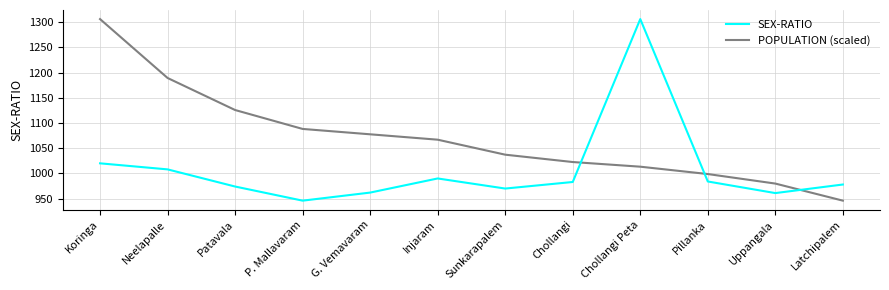

What is the difference between the highest and lowest values at Pillanka?

14.8